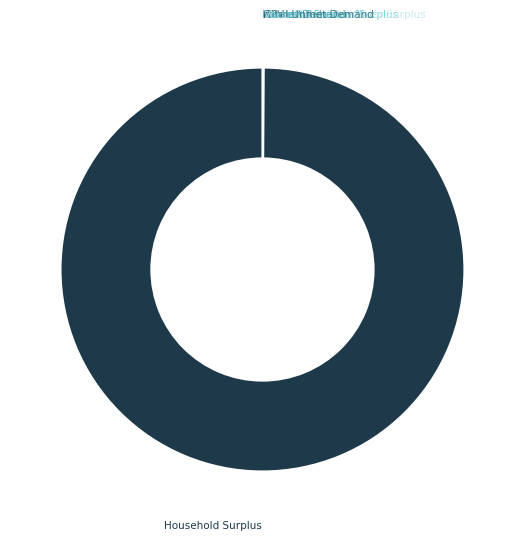

Which slice is the largest?

Household Surplus